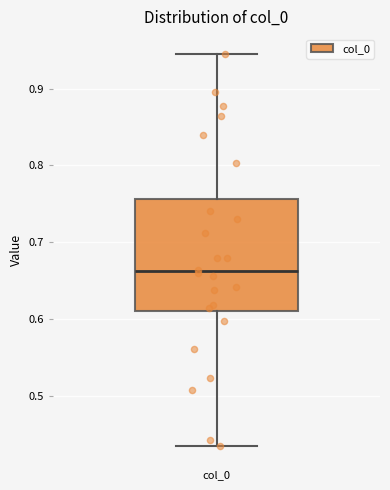

Read this box plot against the y-axis: the position of the median line, the range covered by the box, and the ends of both whiskers. The values are not printed on the chart, so give them approximately, as read against the axis.

median 0.66, box 0.61 to 0.76, whiskers 0.44 to 0.95